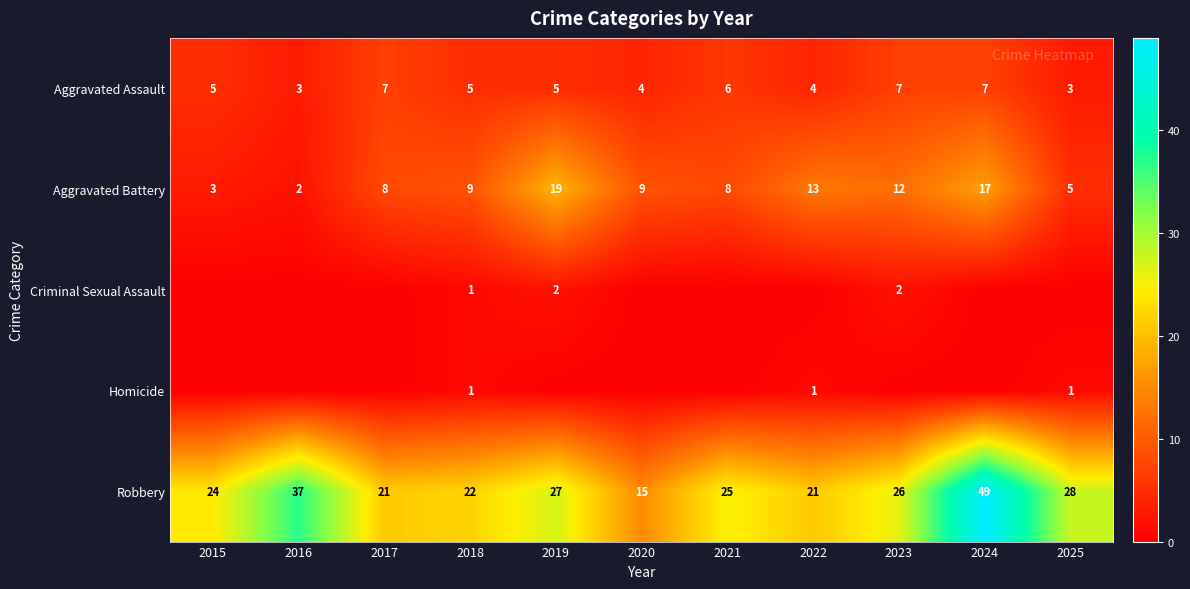

Count the Aggravated Assault values in the range 4 to 7.

9